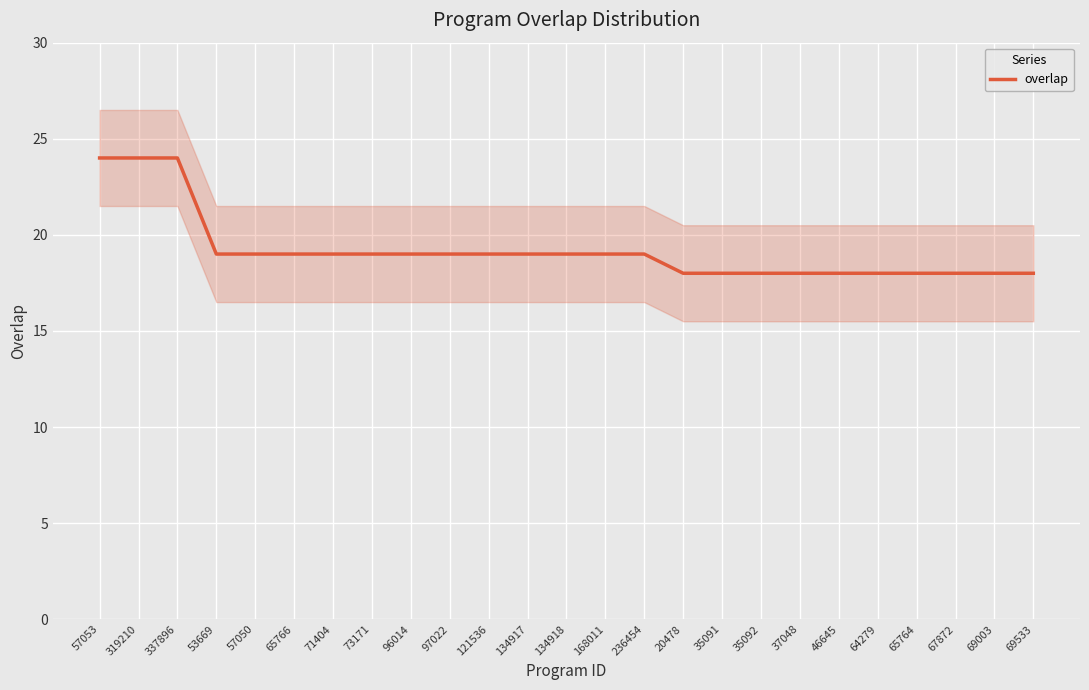

Between 134918 and 65764, which is larger?

134918